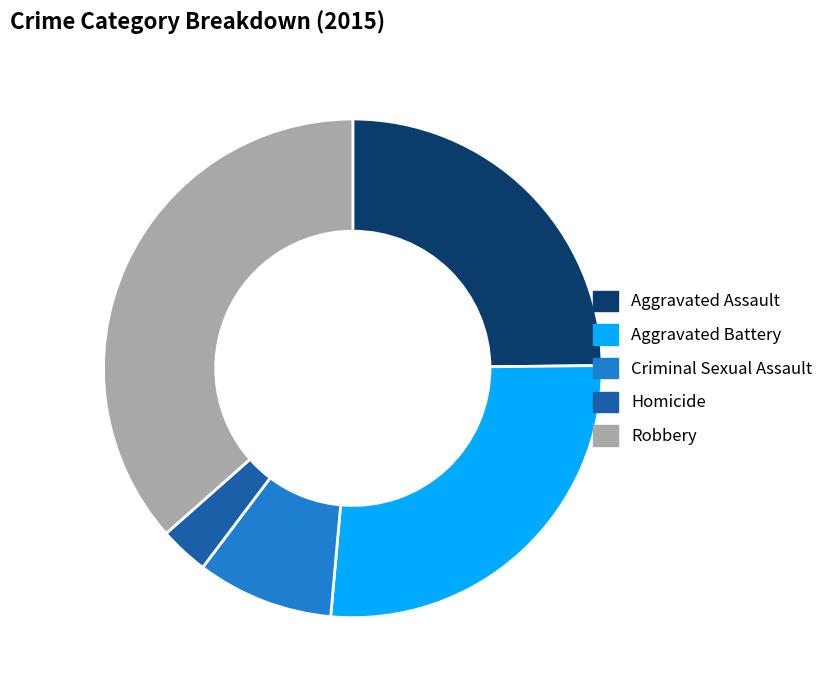

The Robbery slice represents 51% of the pie. True or false?

False